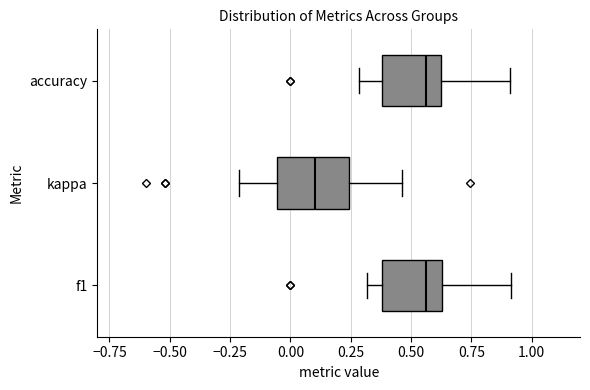

Reading bottom to top, read every box against the x-axis: the position of its median line, the range the box covers, and the ends of its whiskers. The values are not printed on the chart, so give them approximately, as read against the axis.

f1: median 0.55, box 0.40 to 0.65, whiskers 0.30 to 0.90
kappa: median 0.10, box -0.05 to 0.25, whiskers -0.20 to 0.45
accuracy: median 0.55, box 0.40 to 0.65, whiskers 0.30 to 0.90